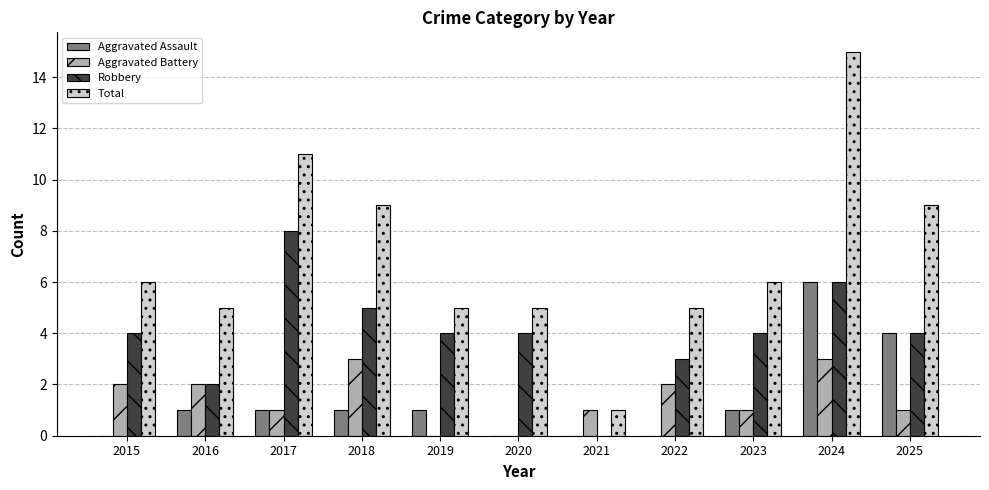

Count the Aggravated Battery values in the range 1 to 2.

7